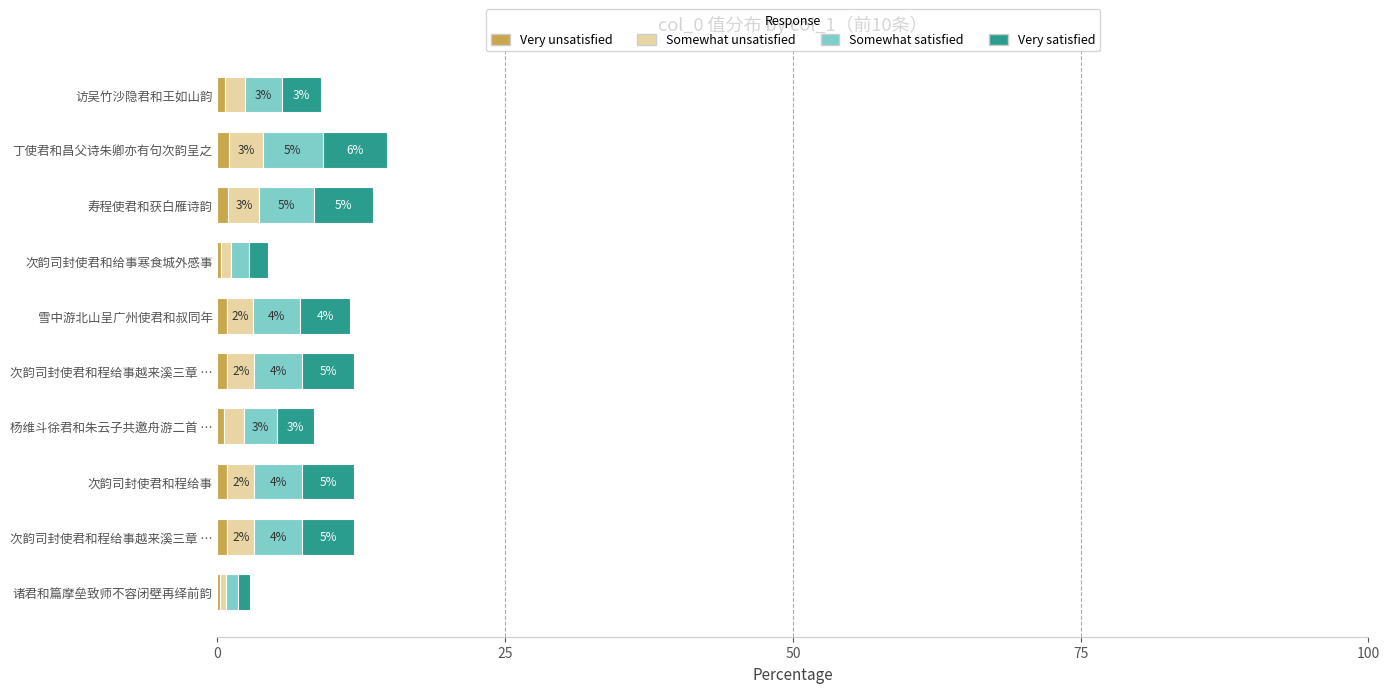

What are all the series names shown in the legend?

Very unsatisfied, Somewhat unsatisfied, Somewhat satisfied, Very satisfied